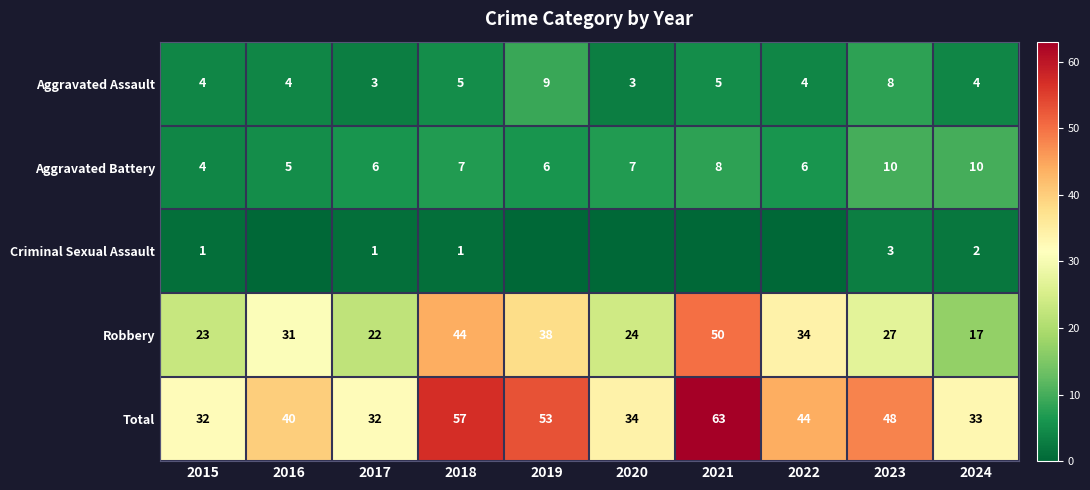

Is the value of Robbery at 2022 greater than the value of Total at 2015?

Yes